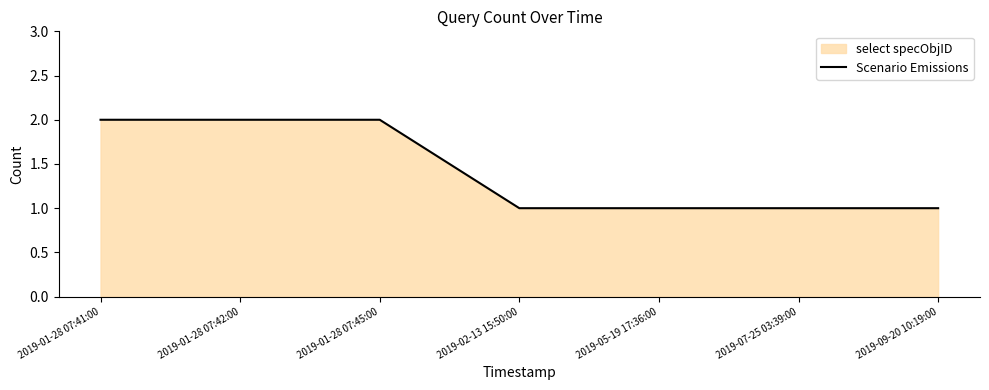

What is the average value?

1